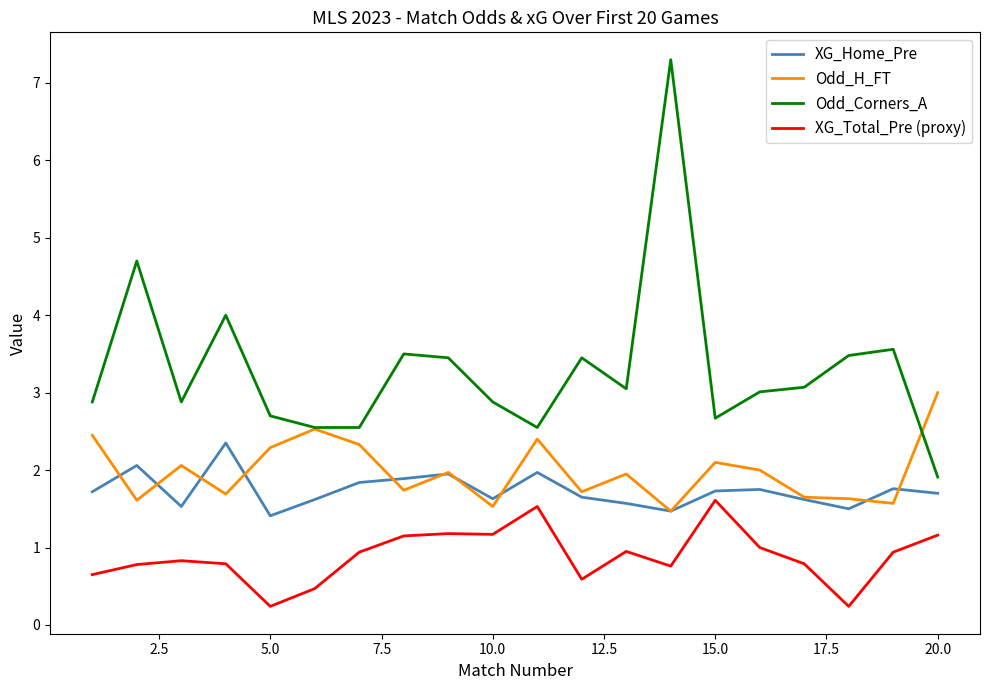

What is the greatest value displayed?

7.3